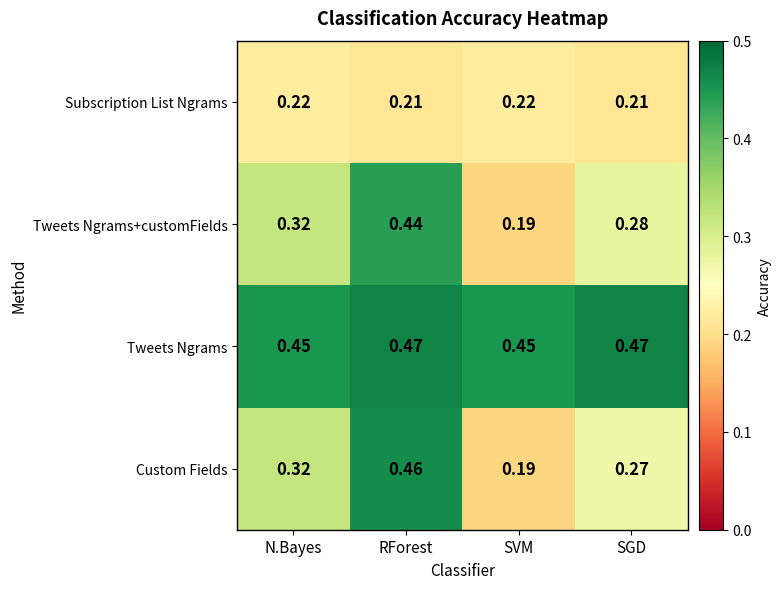

Which series has the largest range (max minus min)?

Custom Fields